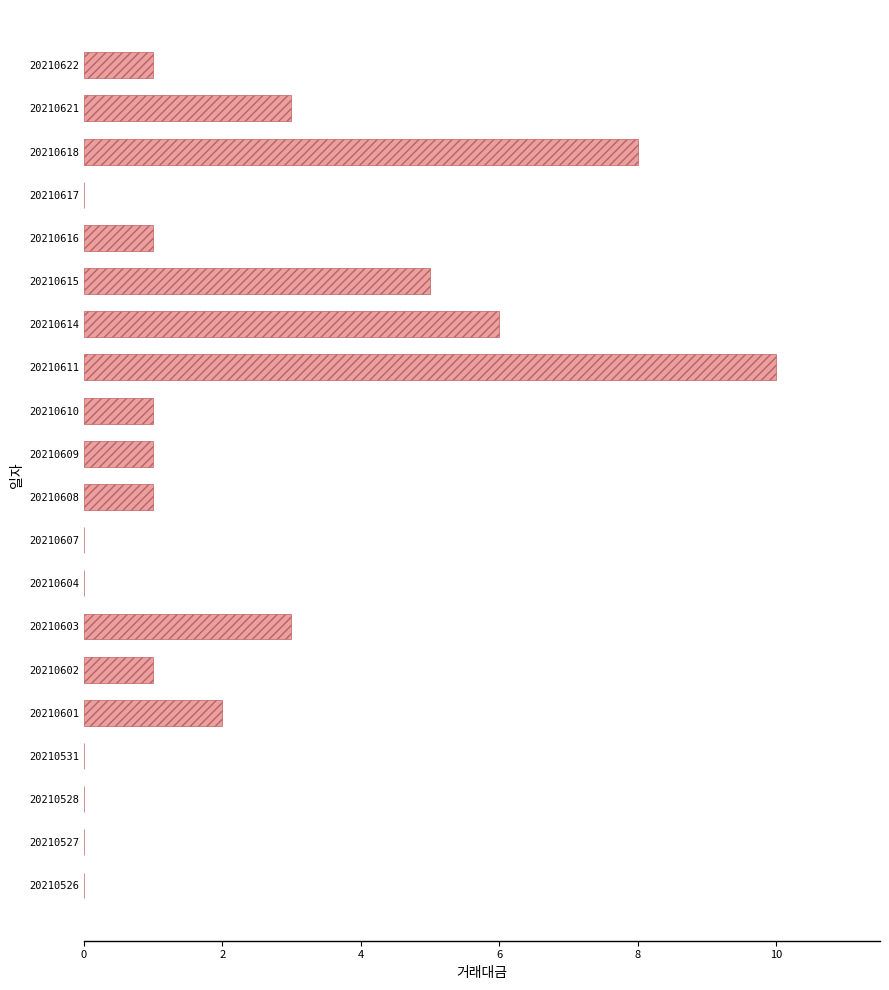

What is the difference between the maximum and minimum values?

10